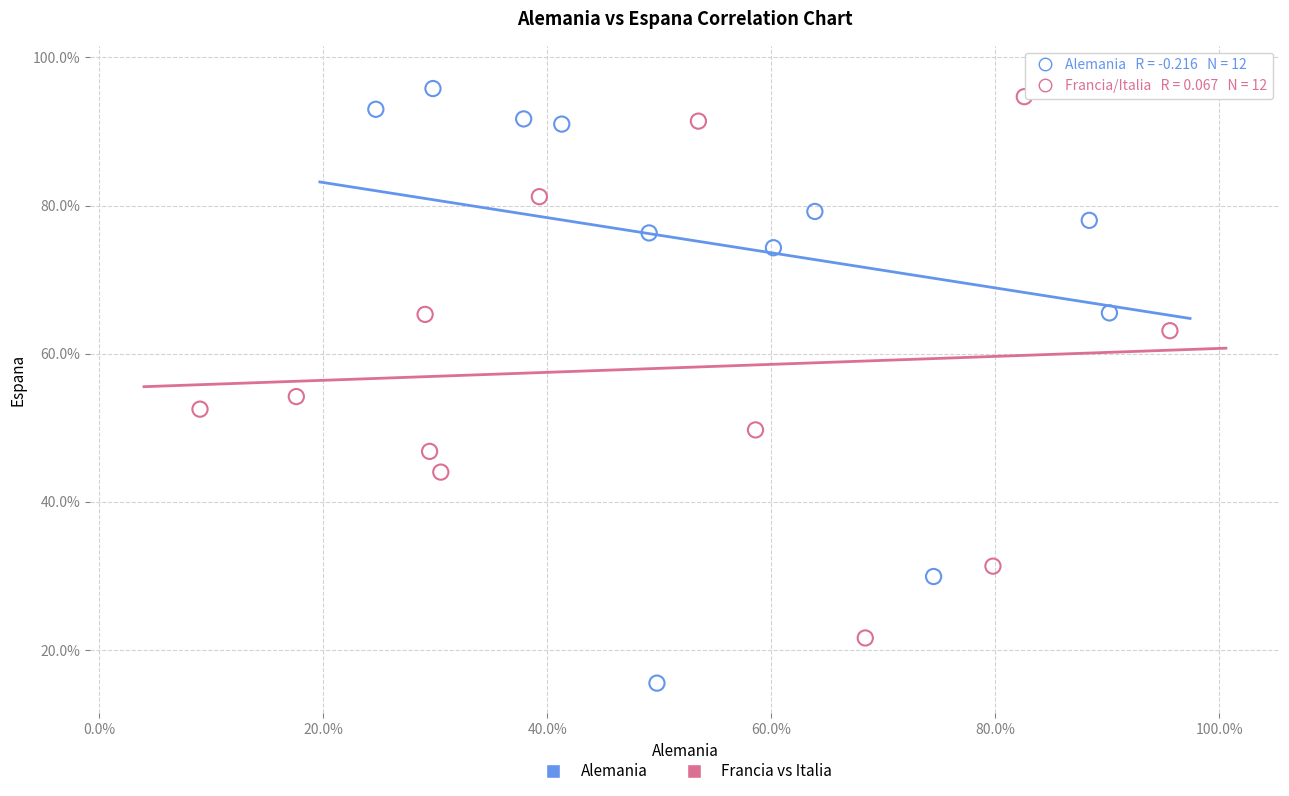

What are all the series names shown in the legend?

Alemania, Francia vs Italia